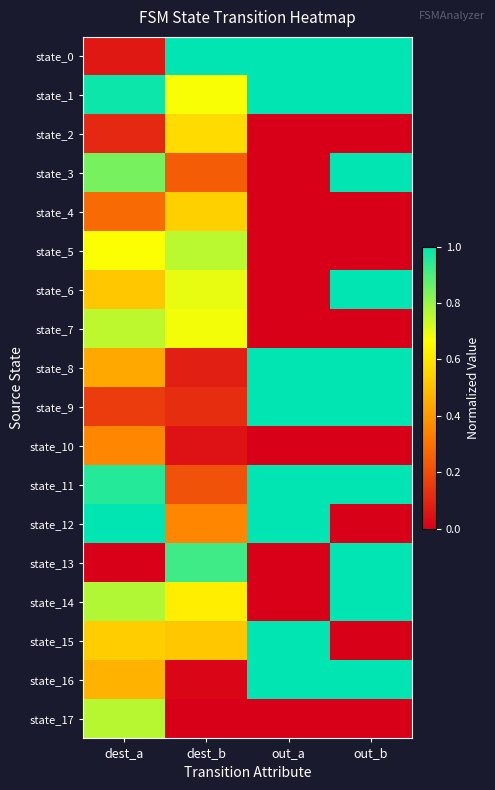

Reading right to left, list all the values displayed in this chart.

state_0: out_b=1.0	out_a=1.0	dest_b=1.0	dest_a=0.1
state_1: out_b=1.0	out_a=1.0	dest_b=0.7	dest_a=1.0
state_2: out_b=0.0	out_a=0.0	dest_b=0.6	dest_a=0.1
state_3: out_b=1.0	out_a=0.0	dest_b=0.2	dest_a=0.8
state_4: out_b=0.0	out_a=0.0	dest_b=0.5	dest_a=0.3
state_5: out_b=0.0	out_a=0.0	dest_b=0.8	dest_a=0.7
state_6: out_b=1.0	out_a=0.0	dest_b=0.7	dest_a=0.5
state_7: out_b=0.0	out_a=0.0	dest_b=0.7	dest_a=0.8
state_8: out_b=1.0	out_a=1.0	dest_b=0.1	dest_a=0.4
state_9: out_b=1.0	out_a=1.0	dest_b=0.1	dest_a=0.2
state_10: out_b=0.0	out_a=0.0	dest_b=0.1	dest_a=0.4
state_11: out_b=1.0	out_a=1.0	dest_b=0.2	dest_a=1.0
state_12: out_b=0.0	out_a=1.0	dest_b=0.4	dest_a=1.0
state_13: out_b=1.0	out_a=0.0	dest_b=0.9	dest_a=0.0
state_14: out_b=1.0	out_a=0.0	dest_b=0.6	dest_a=0.8
state_15: out_b=0.0	out_a=1.0	dest_b=0.5	dest_a=0.5
state_16: out_b=1.0	out_a=1.0	dest_b=0.0	dest_a=0.5
state_17: out_b=0.0	out_a=0.0	dest_b=0.0	dest_a=0.8